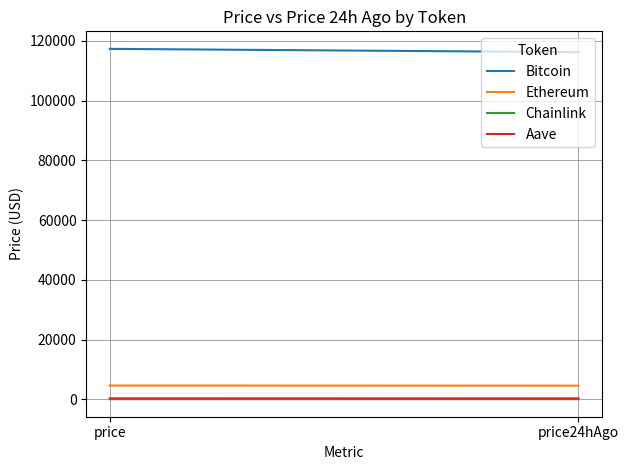

What is the sum of the Bitcoin values at price24hAgo and price?

233539.0